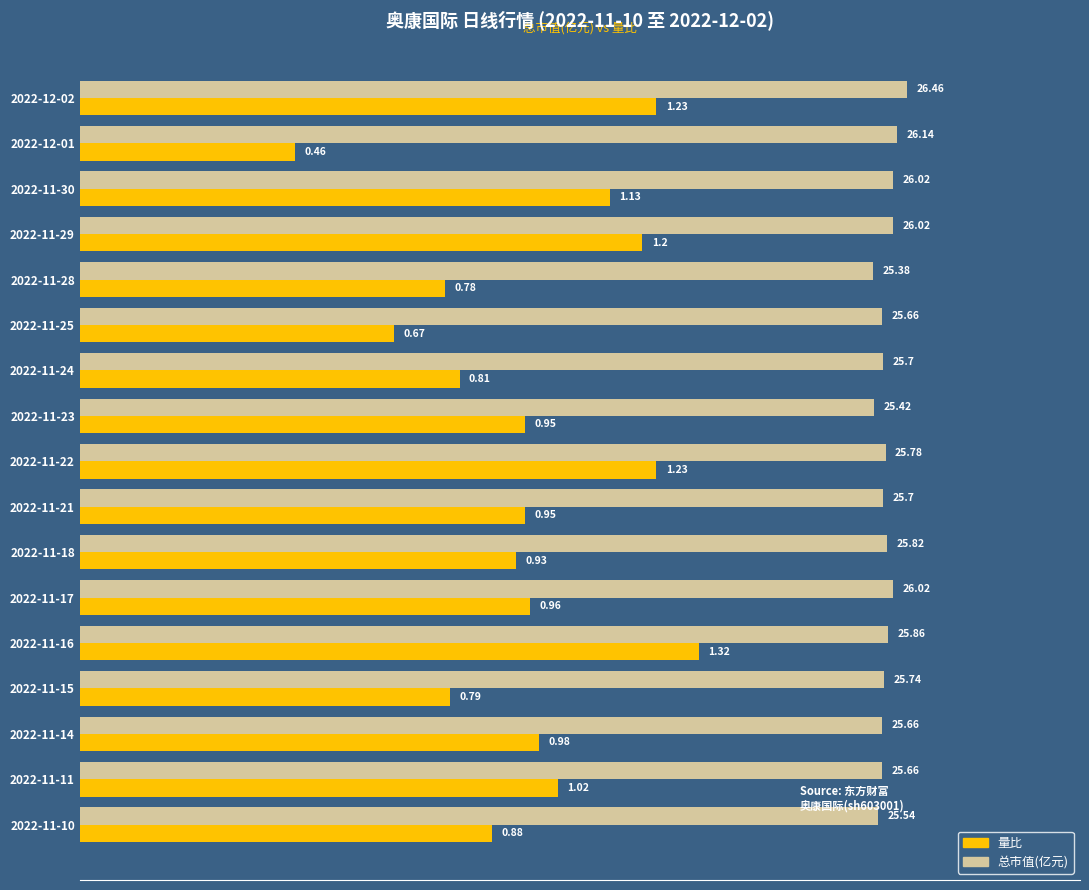

At which category is the sum across all series the highest?

2022-11-16